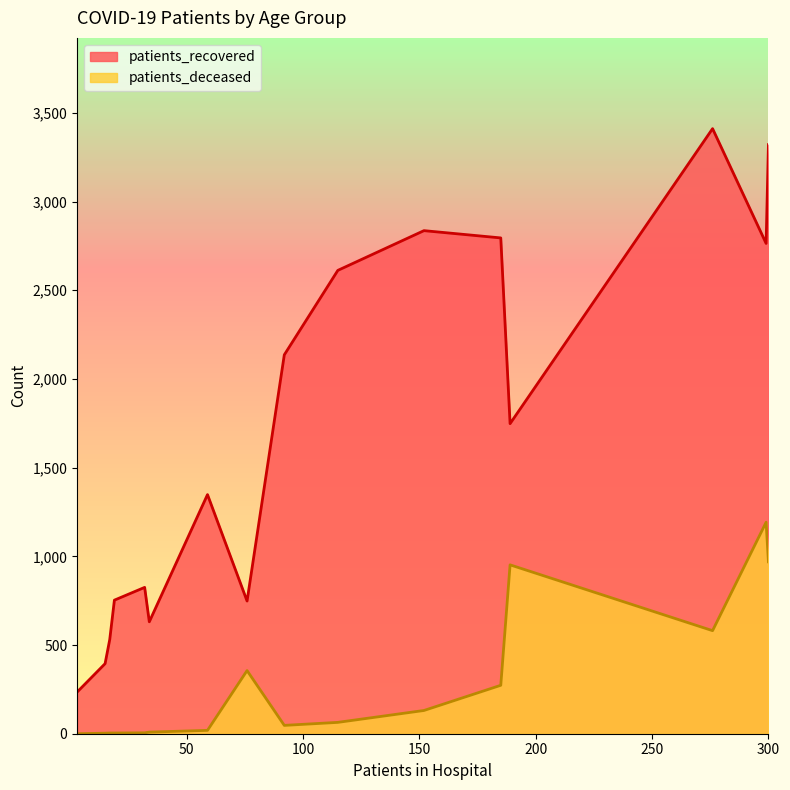

What are all the series names shown in the legend?

patients_recovered, patients_deceased